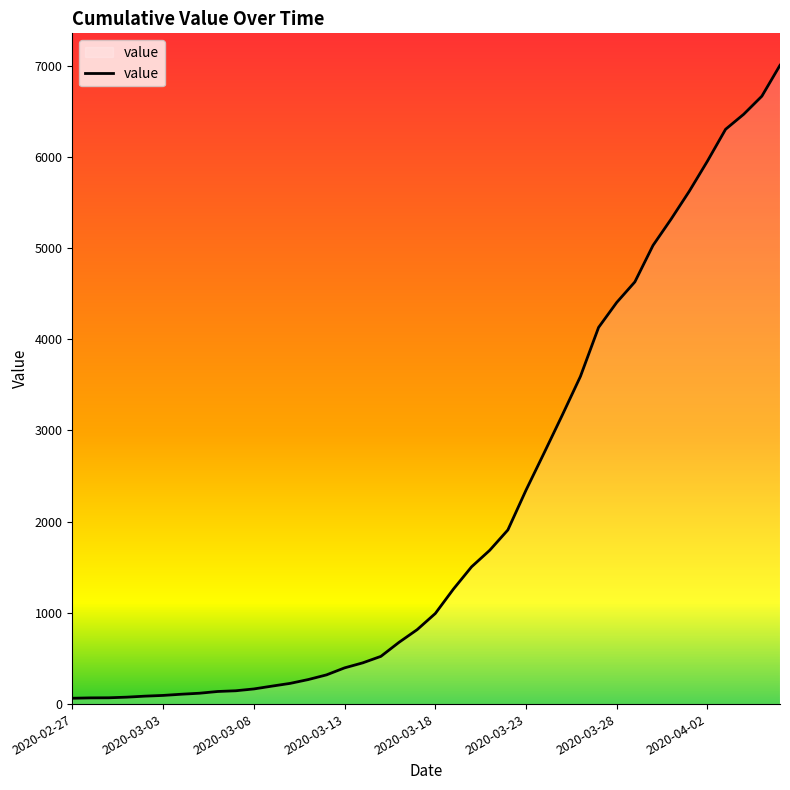

What is the difference between the maximum and minimum values?

6939